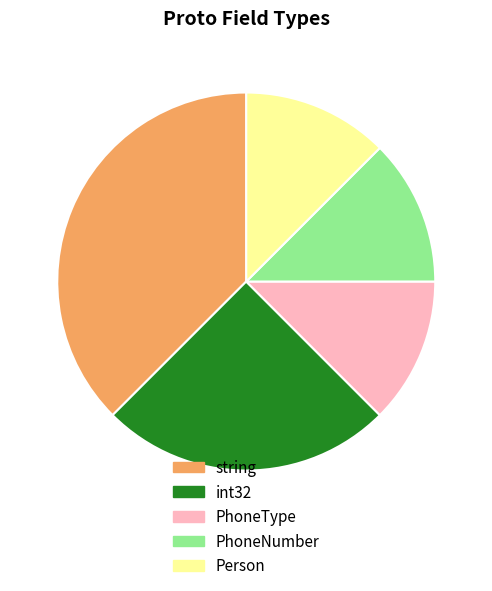

Does string account for over 50% of the chart?

No